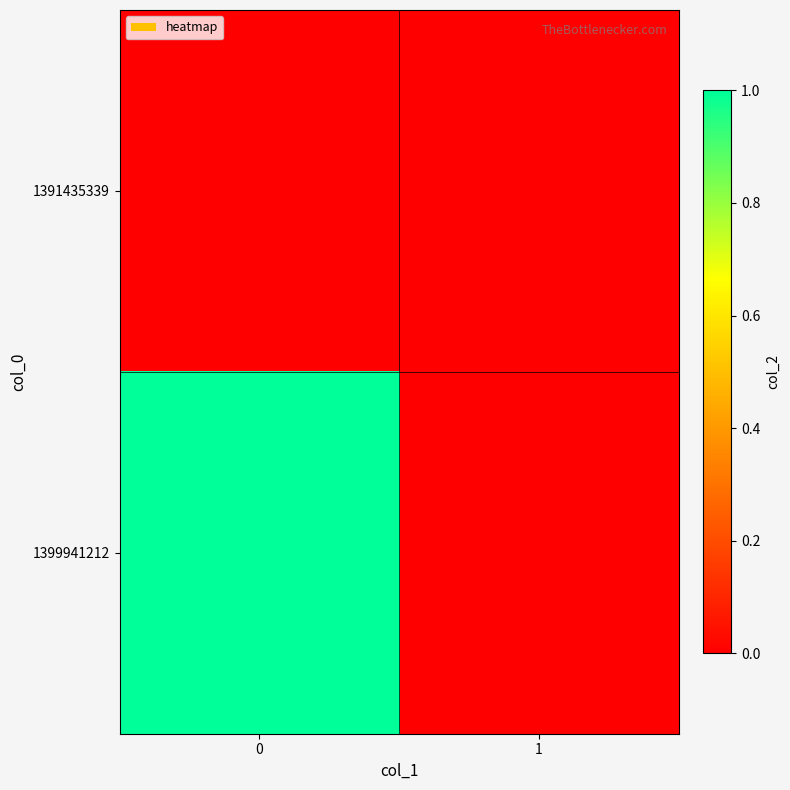

Which series has the widest spread of values?

1399941212